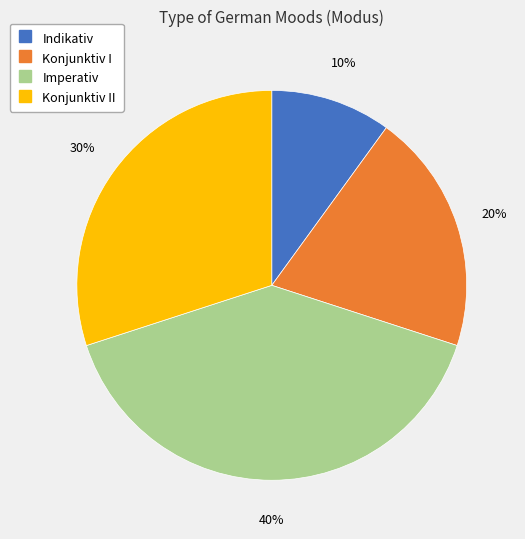

Count the number of slices in the pie.

4